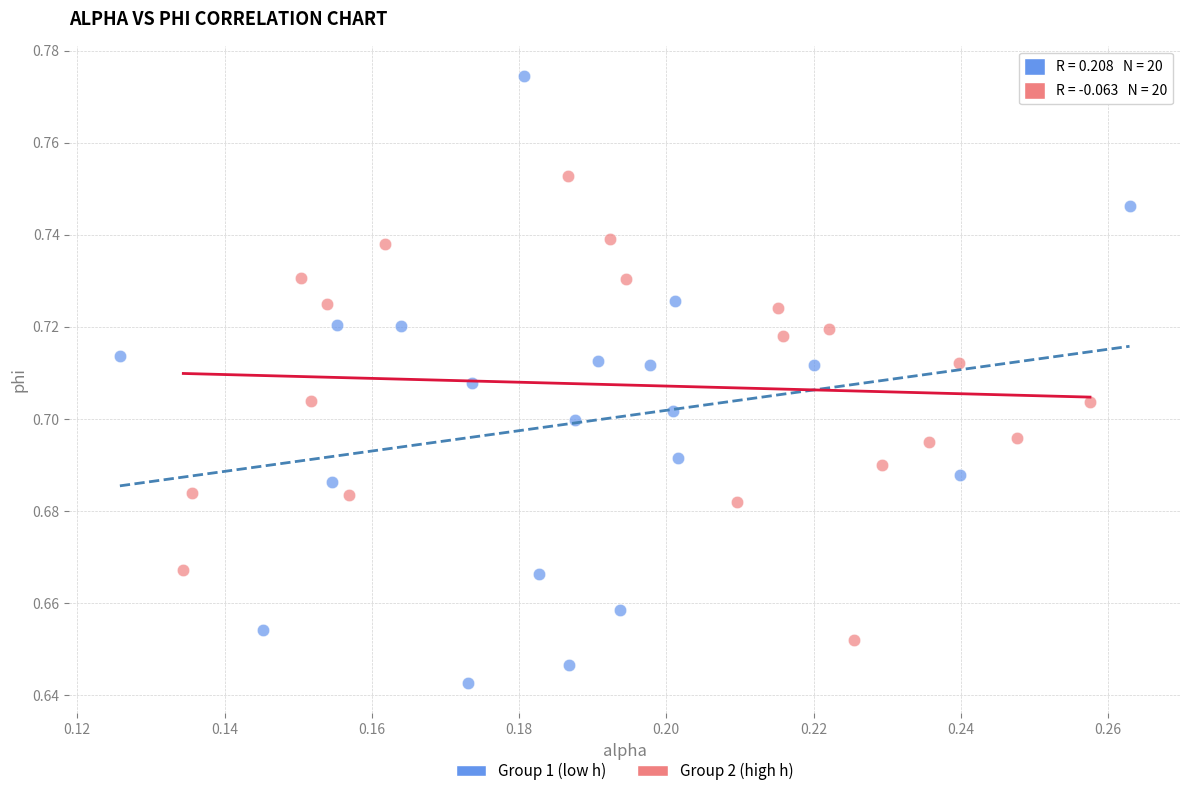

What are all the series names shown in the legend?

Group 1 (low h), Group 2 (high h)